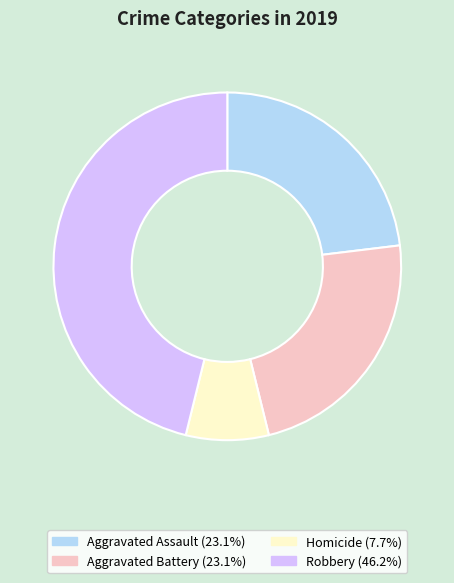

Which category has the smallest portion of the pie?

Homicide